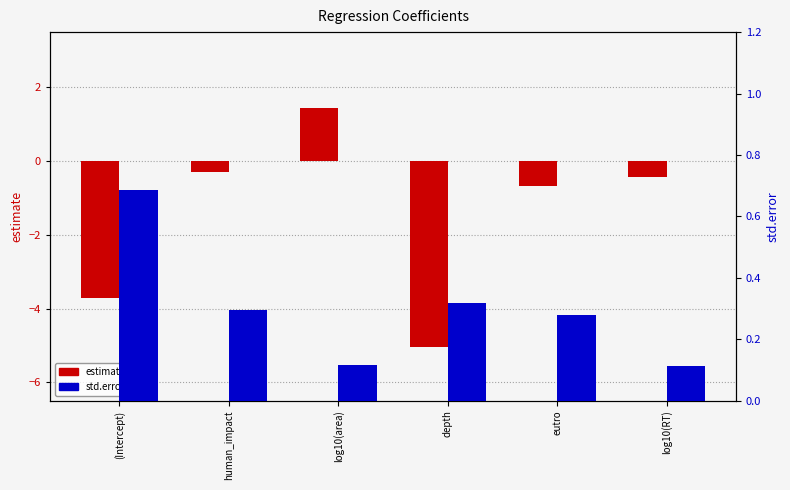

What is the lowest value of the std.error series?

0.1